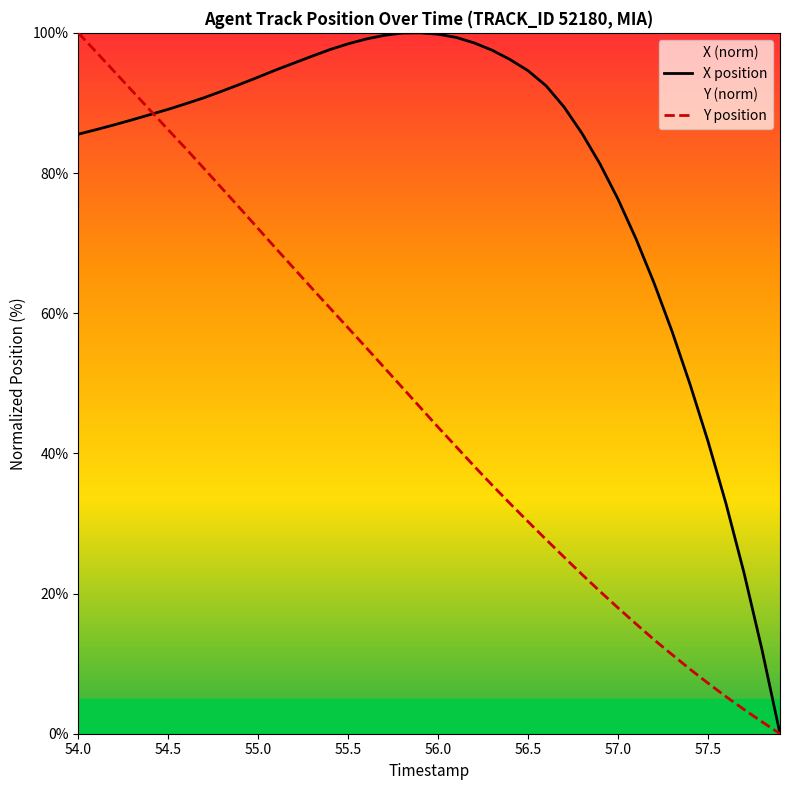

Which series has the largest total across all categories?

X position